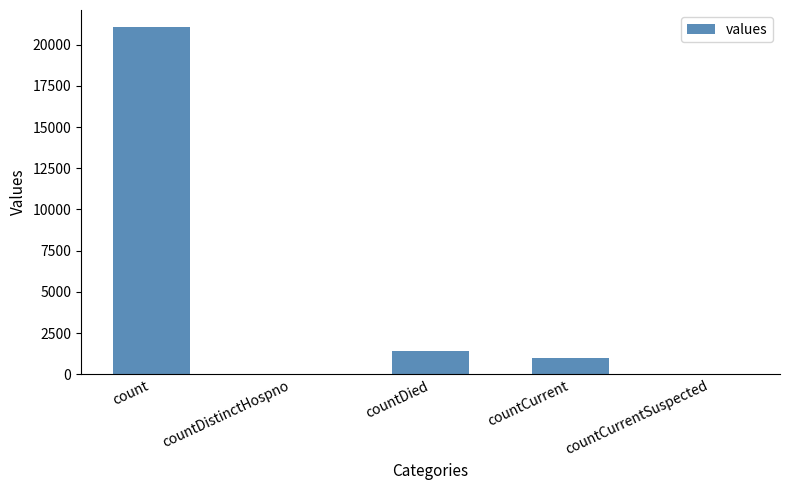

Is it true that the value at countDistinctHospno is 0?

True